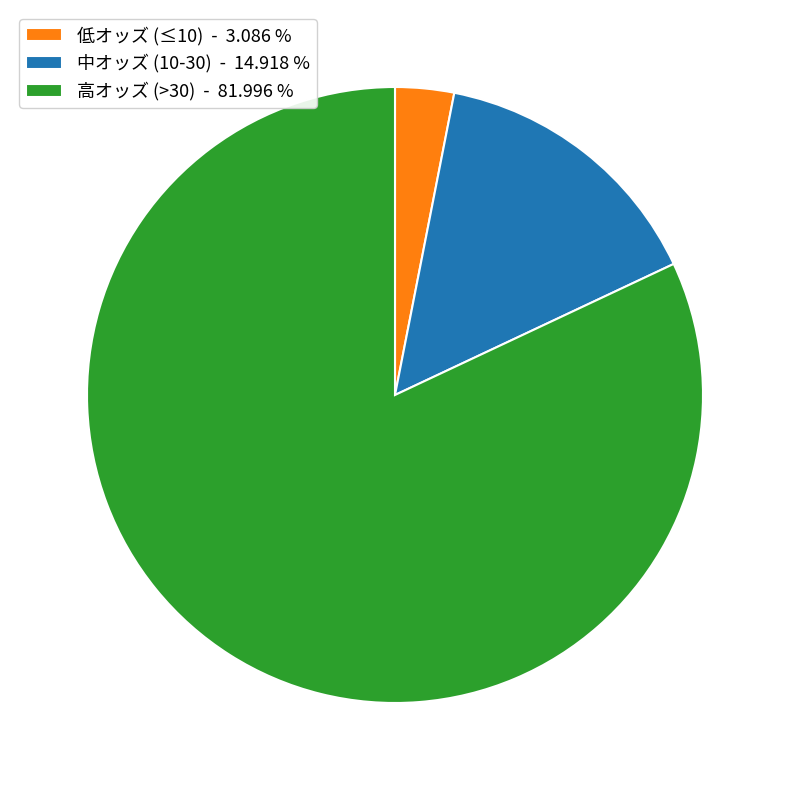

Between 低オッズ (≤10) - 3.086 % and 高オッズ (>30) - 81.996 %, which is larger?

高オッズ (>30) - 81.996 %